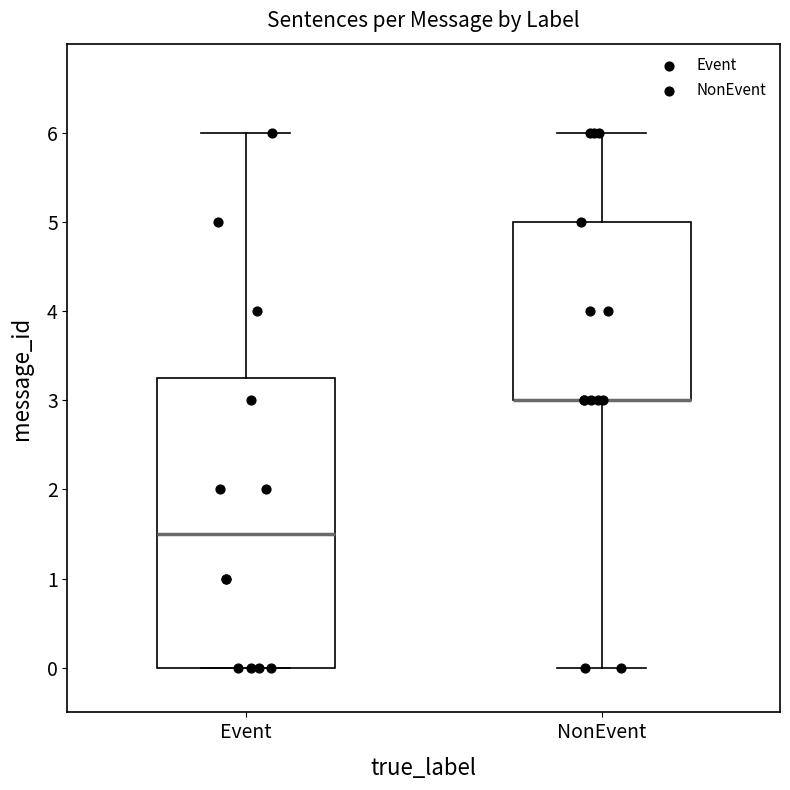

Which box is the tallest, from its lower edge to its upper edge?

Event